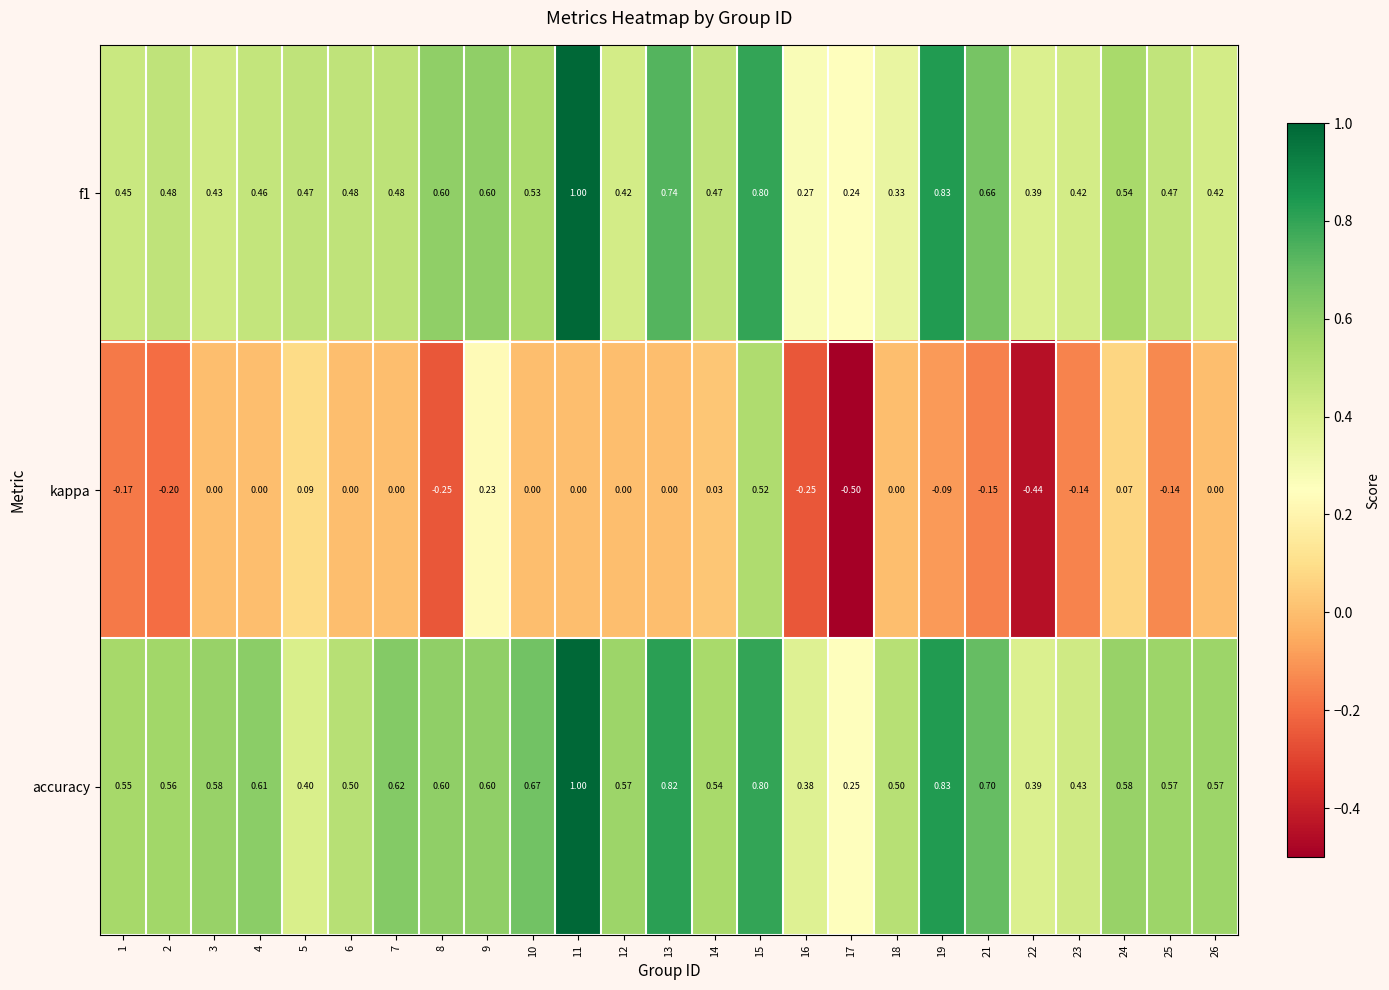

Which series has the largest range (max minus min)?

kappa